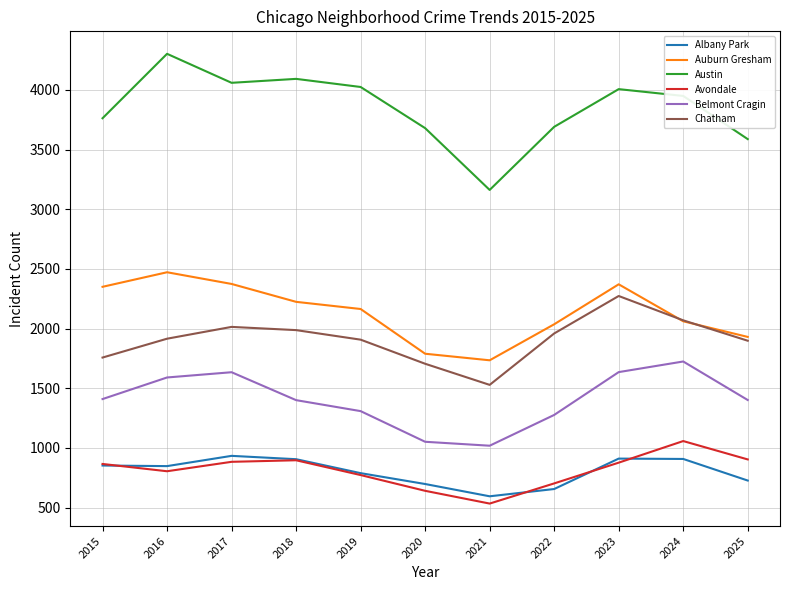

Rank the series at 2020 from lowest to highest value.

Avondale, Albany Park, Belmont Cragin, Chatham, Auburn Gresham, Austin